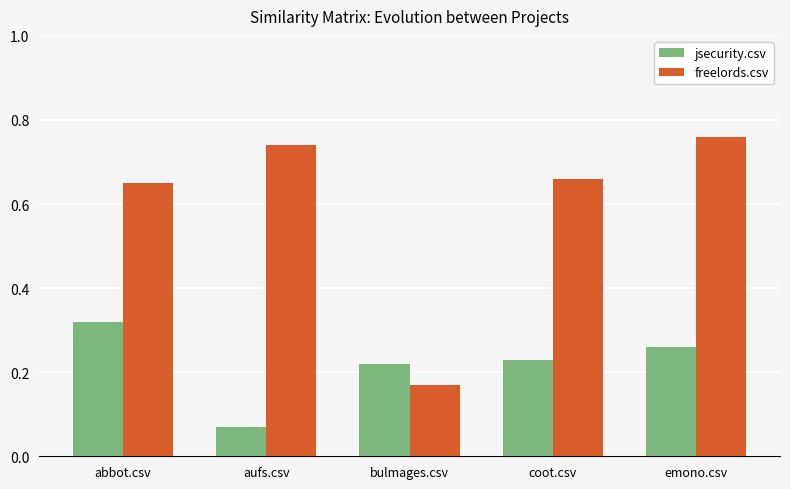

Rank the series at emono.csv from highest to lowest value.

freelords.csv, jsecurity.csv